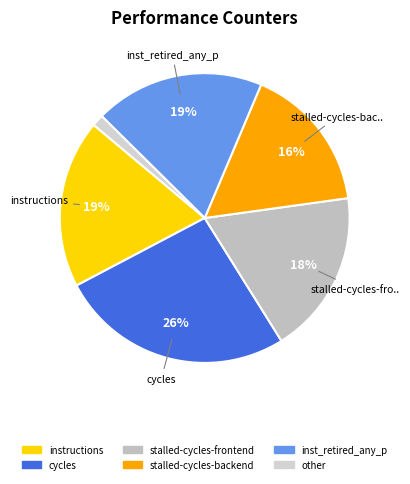

How many segments does this pie chart have?

6